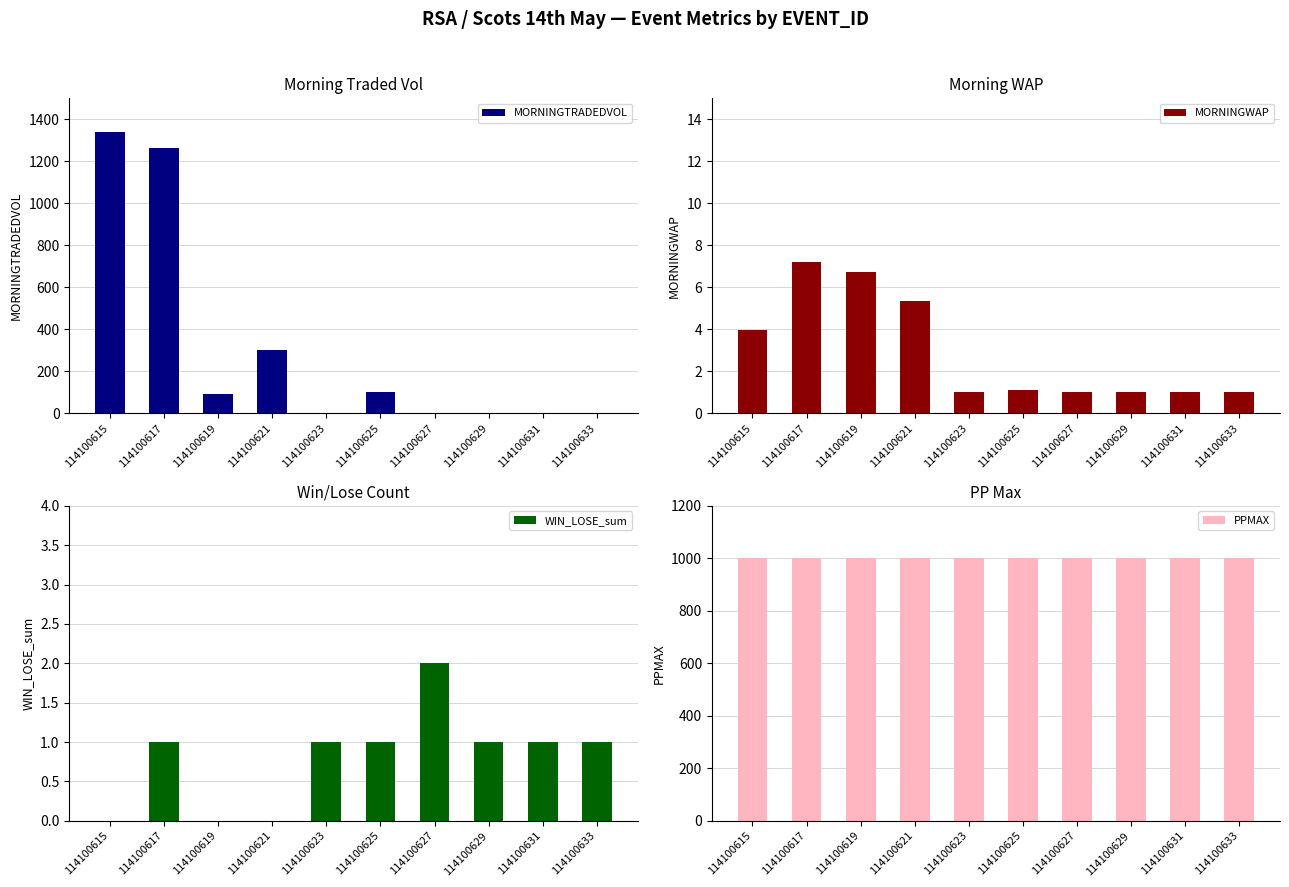

What is the spread (max minus min) of values at 114100631?

1001.0